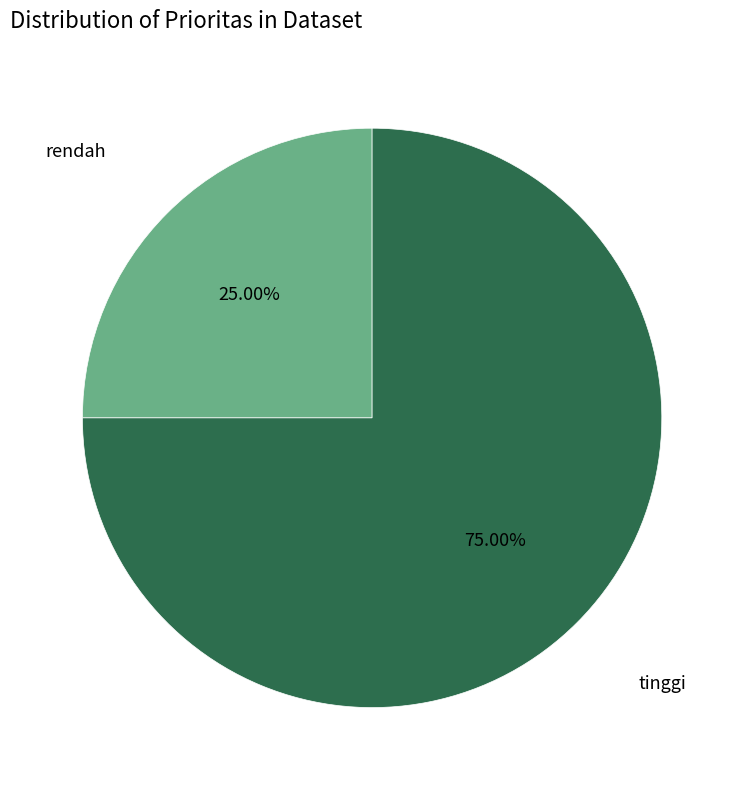

Does any single category account for the majority?

Yes